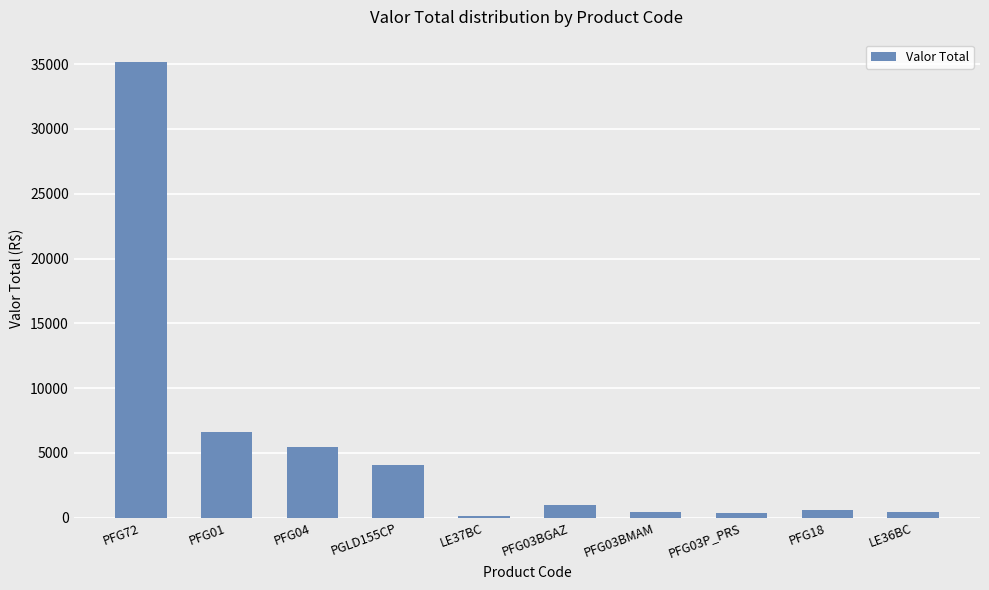

What is the sum of the values at PGLD155CP and PFG04?

9464.6